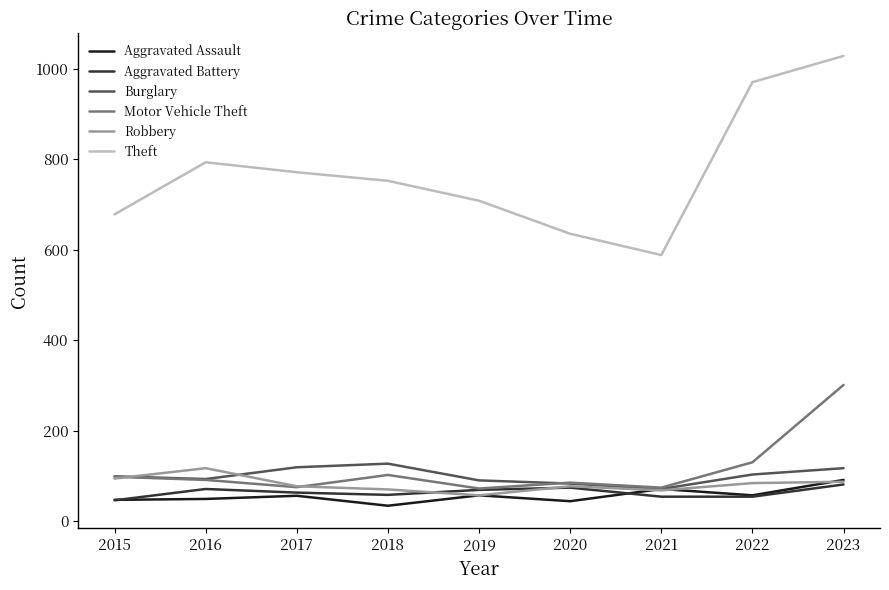

Rank the series by their maximum value, from lowest to highest.

Aggravated Battery, Aggravated Assault, Robbery, Burglary, Motor Vehicle Theft, Theft